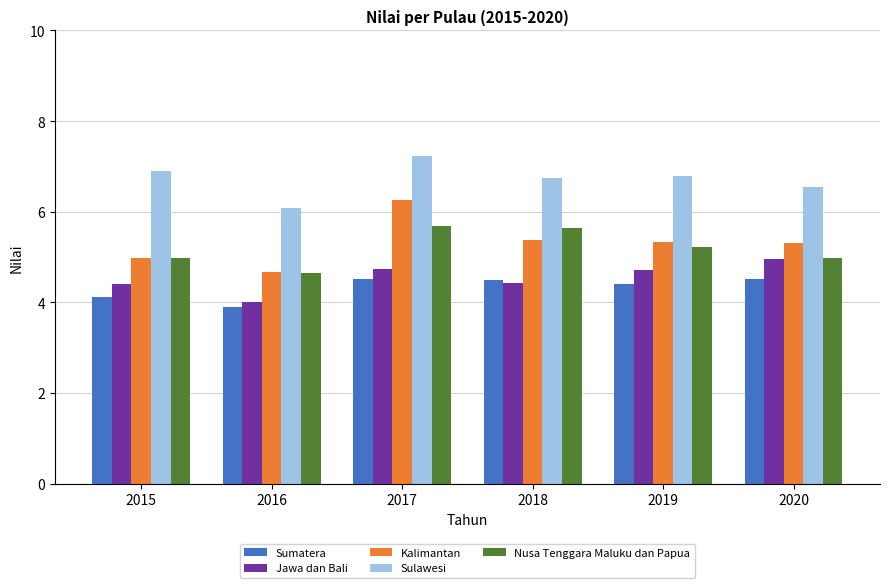

At which label does Kalimantan reach its minimum?

2016